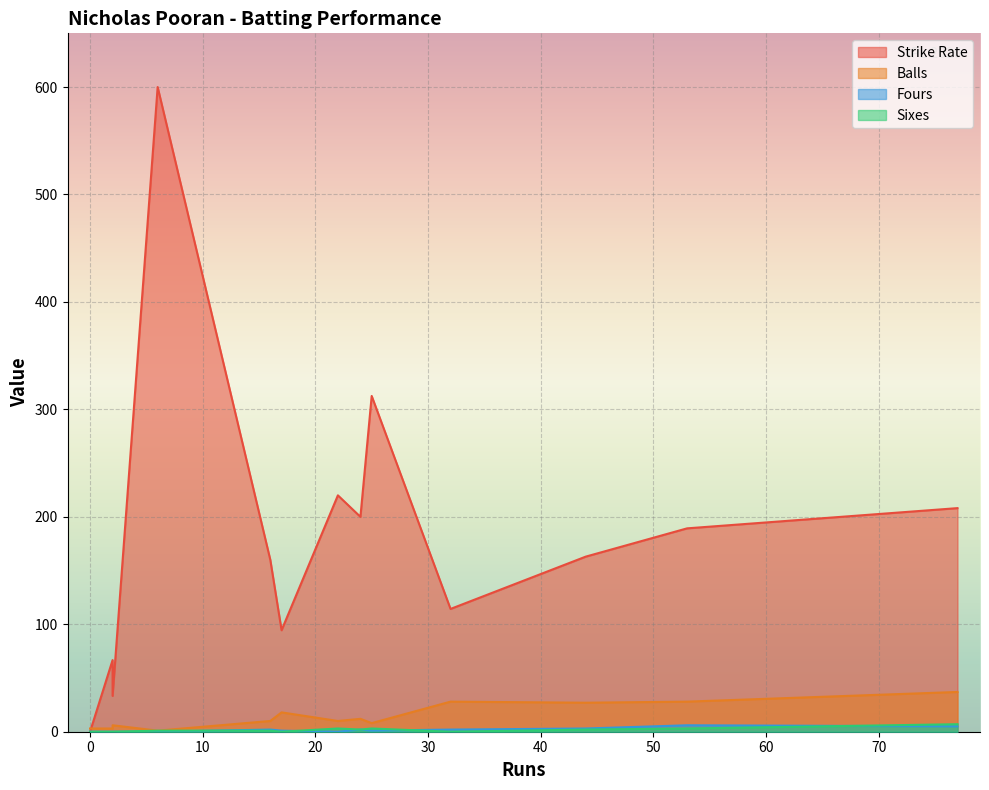

What is the difference between the highest and lowest values at 6?

600.0